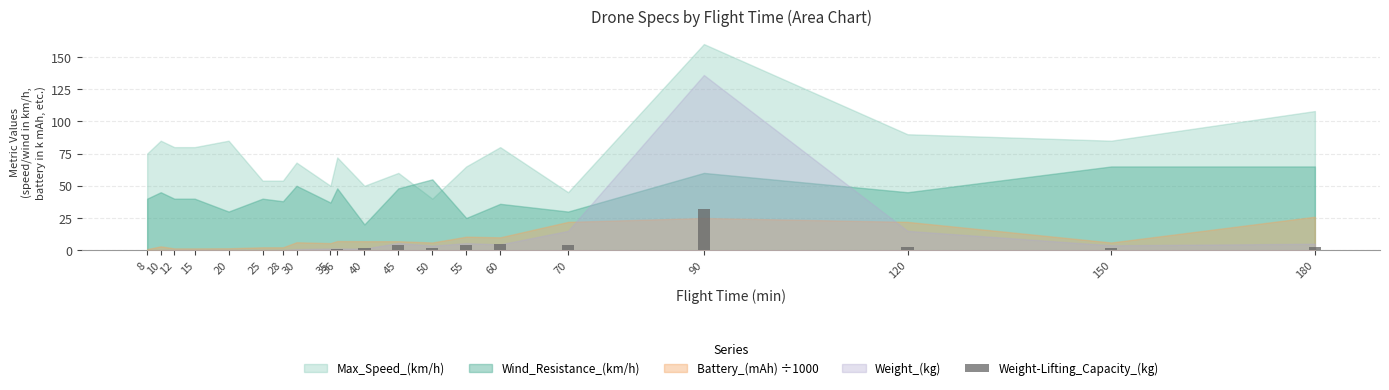

Are the bars grouped side by side (vs. stacked)?

No